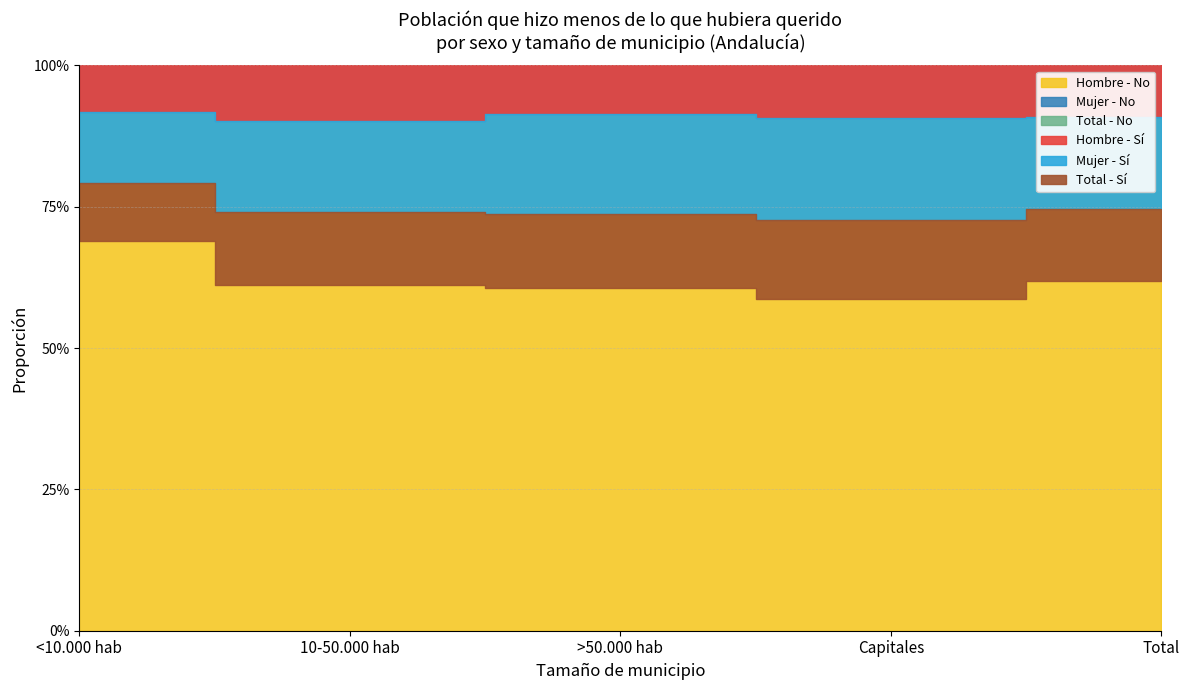

True or false: Hombre - Sí and Total - No intersect in this chart.

False